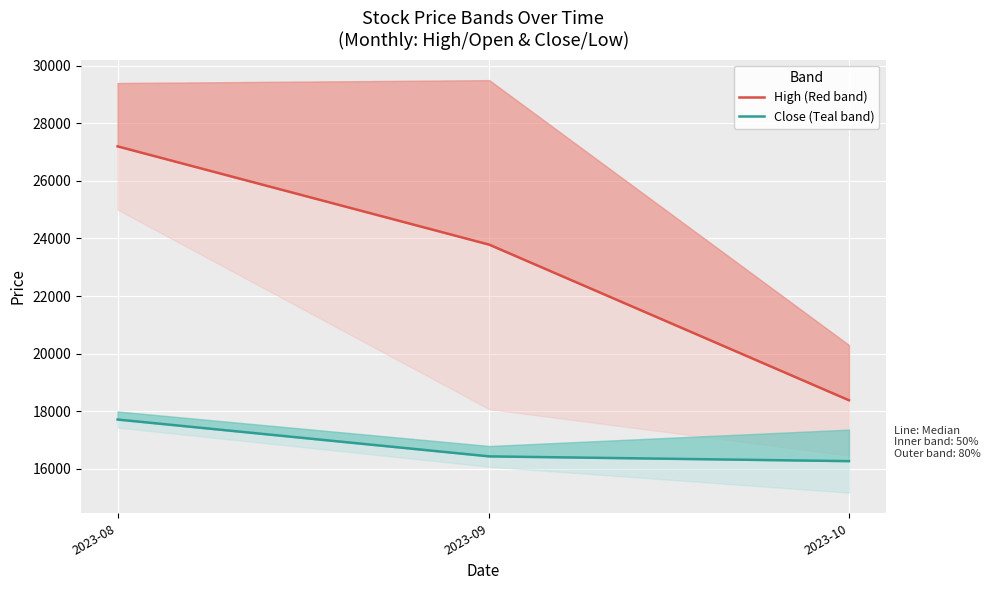

What is the spread (max minus min) of values at 2023-08?

9490